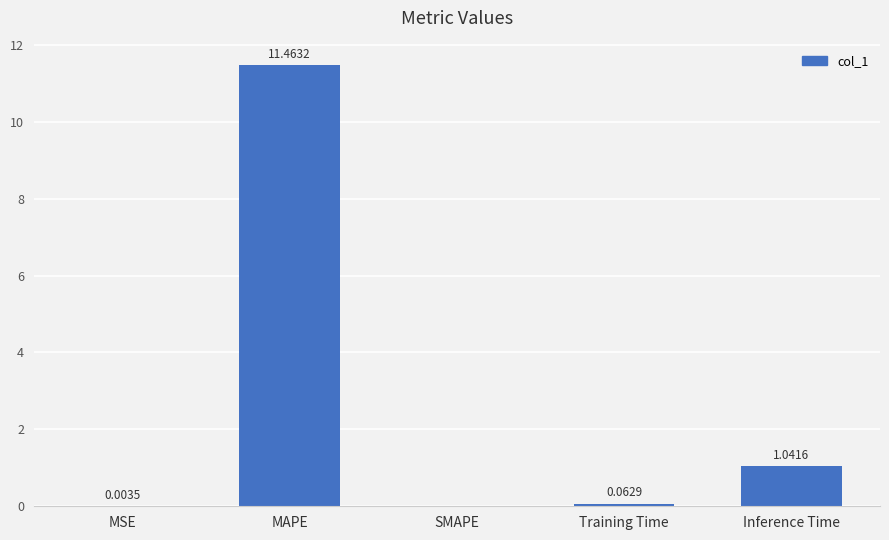

Which category has the highest value across all series?

MAPE